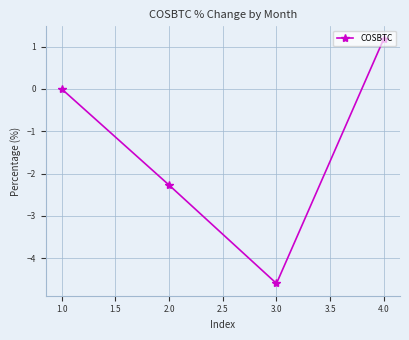

Is it true that the value at 1.0 is 0.0?

True